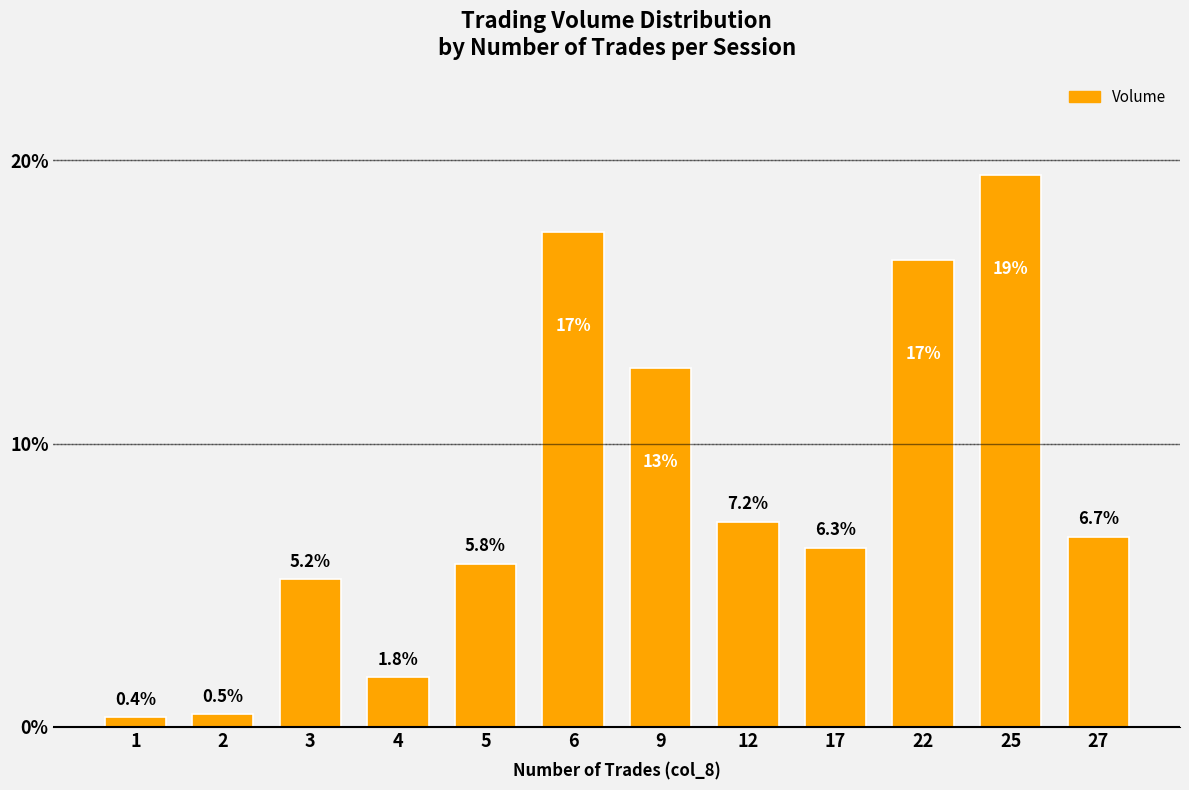

Which label corresponds to the smallest value in the chart?

1